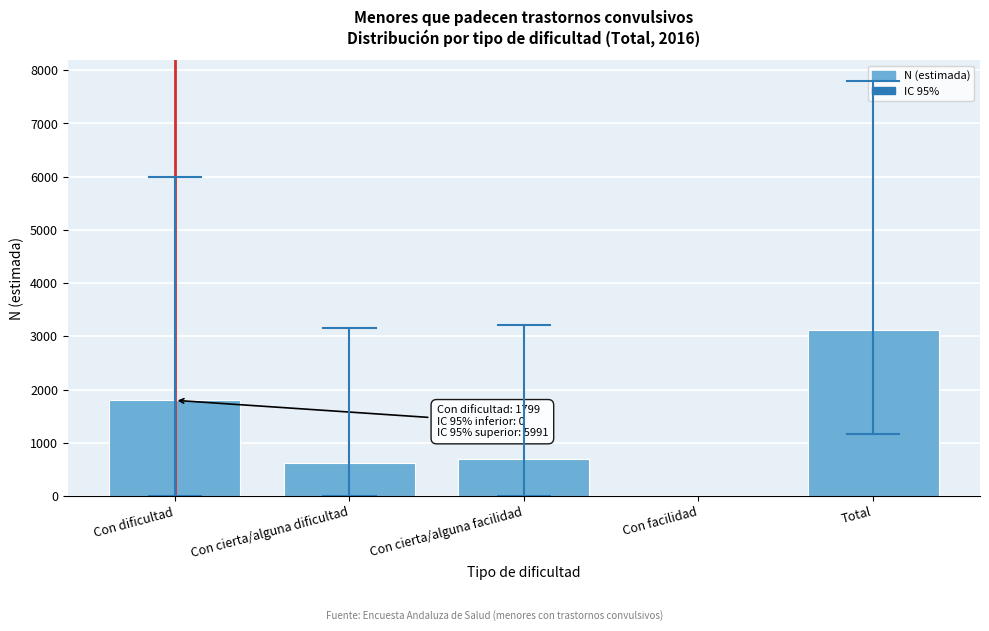

Reading left to right, list all the values displayed in this chart.

Con dificultad=1799	Con cierta/alguna dificultad=626	Con cierta/alguna facilidad=692	Con facilidad=0	Total=3117